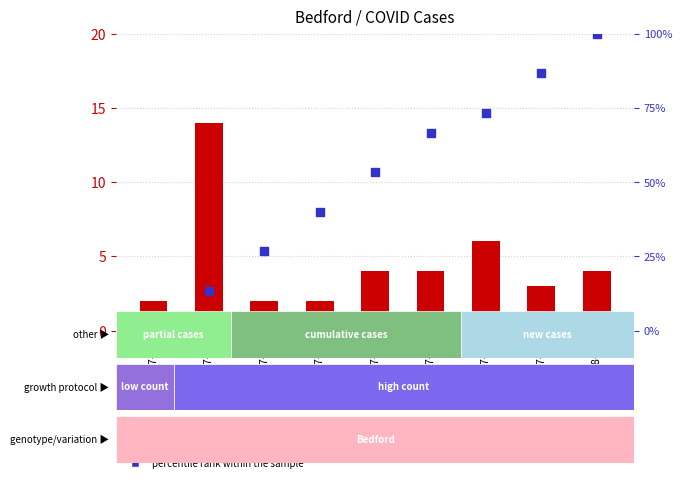

Which series reaches the maximum Y coordinate?

percentile rank within the sample